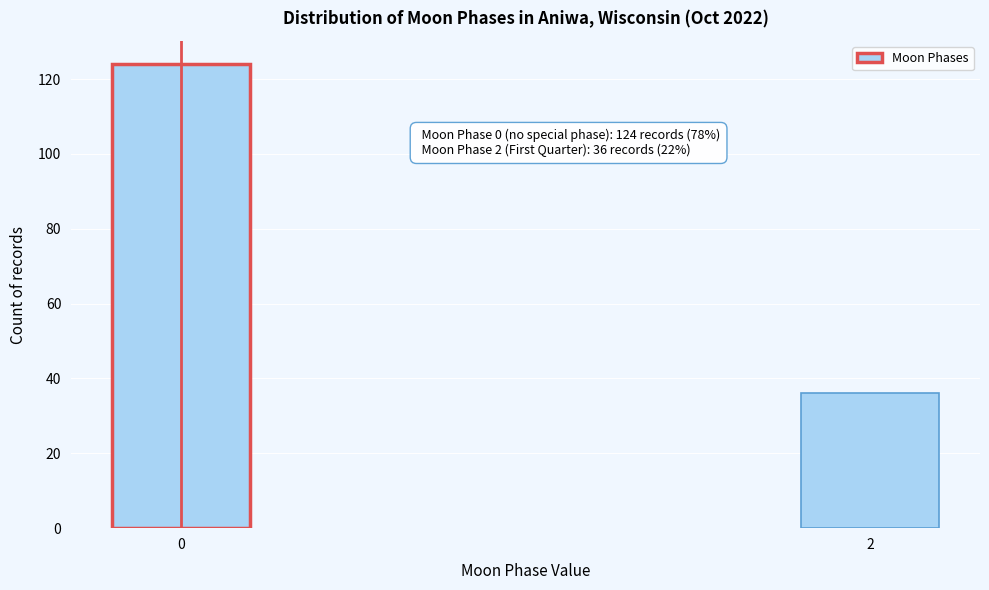

Reading left to right, list all the values displayed in this chart.

124	36